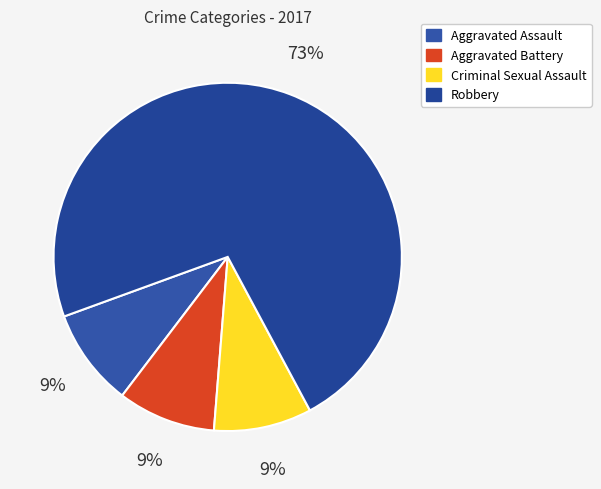

How many segments does this pie chart have?

4